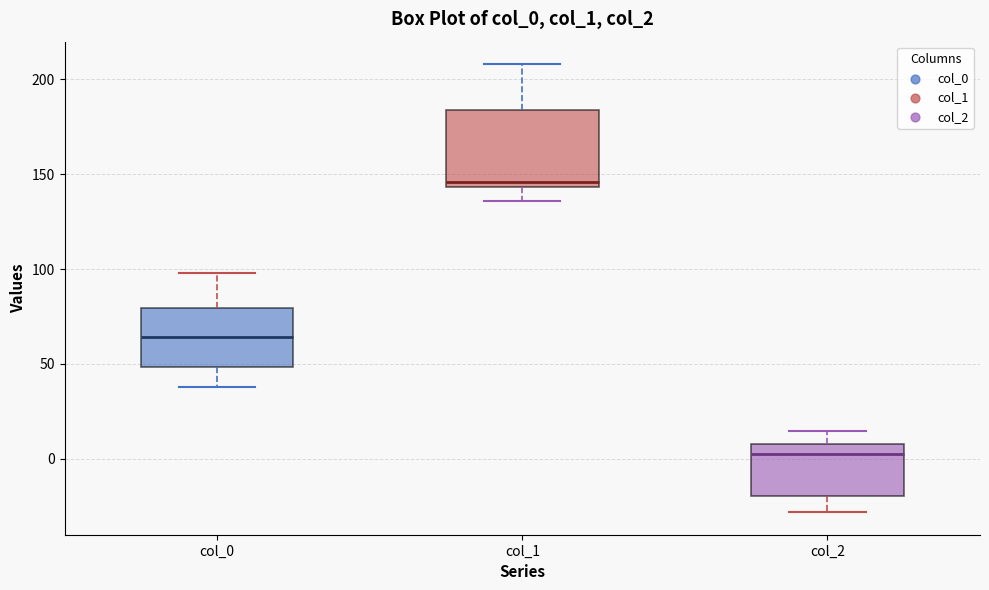

Which box has the lowest median line?

col_2